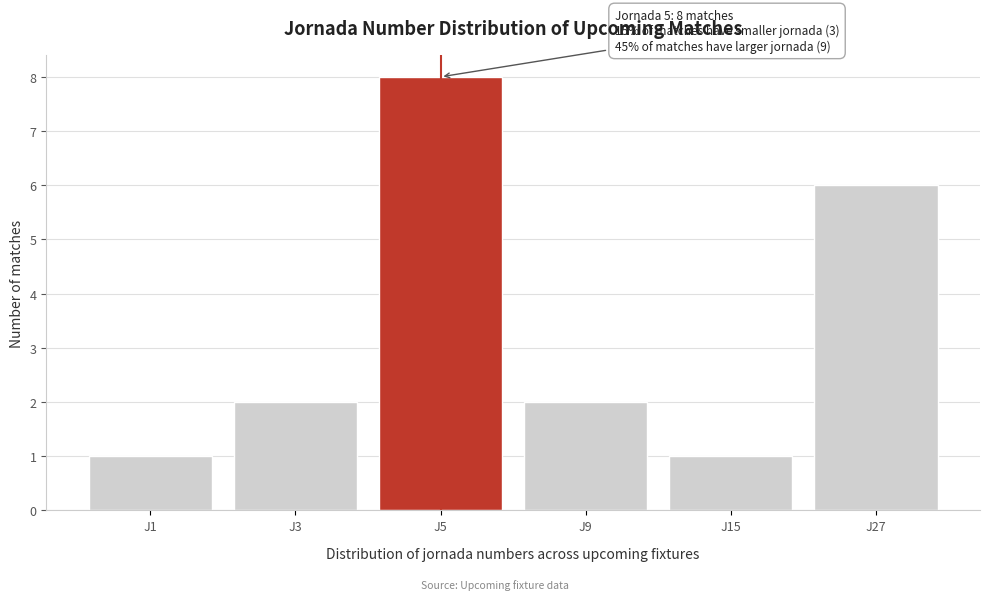

Reading left to right, extract all data points from this chart.

1	2	8	2	1	6